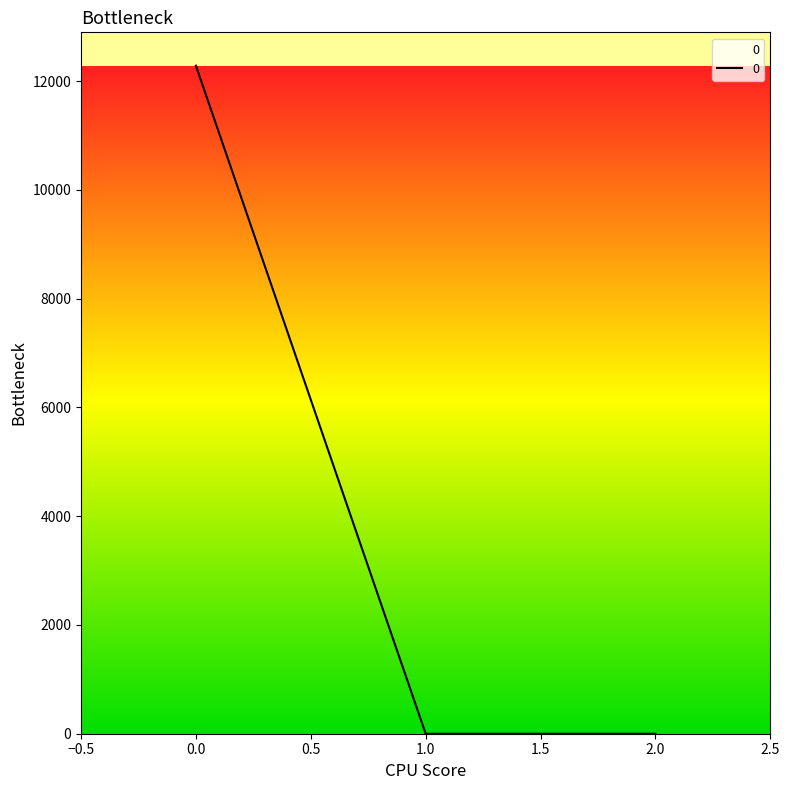

What is the change in value from 0.0 to 1.0?

-12282.2